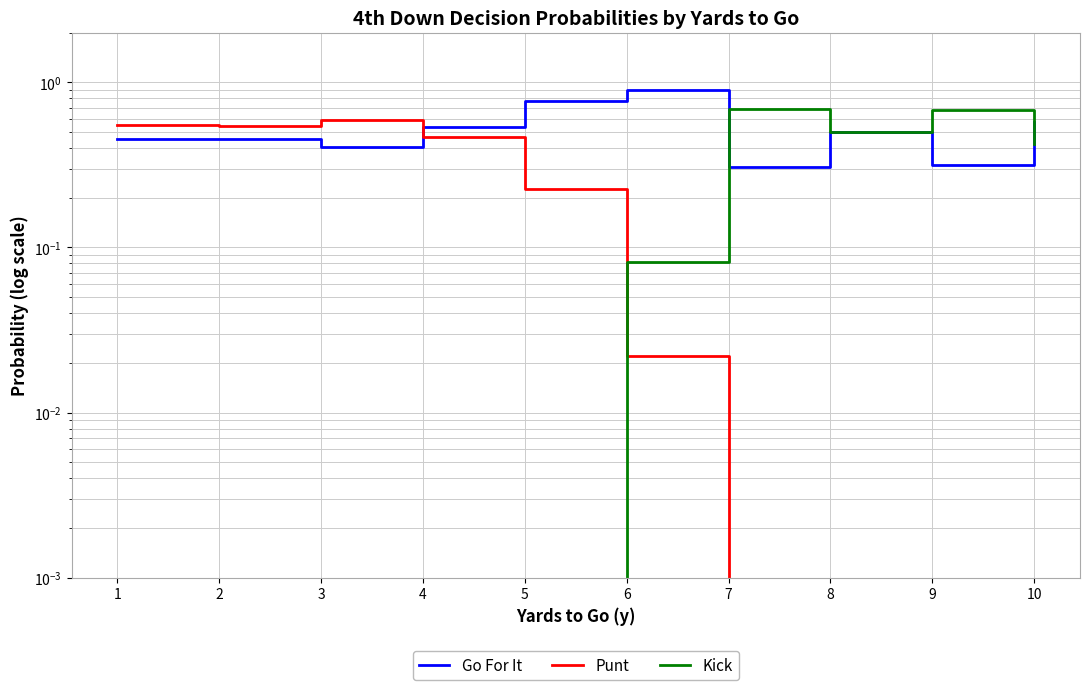

Which series ends up on top after the final intersection of Punt and Kick?

Kick